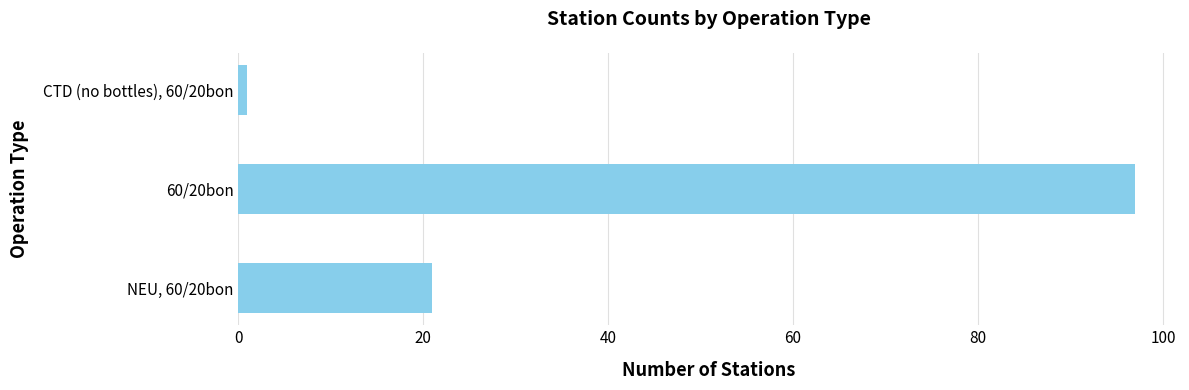

Does the chart contain any negative values?

No